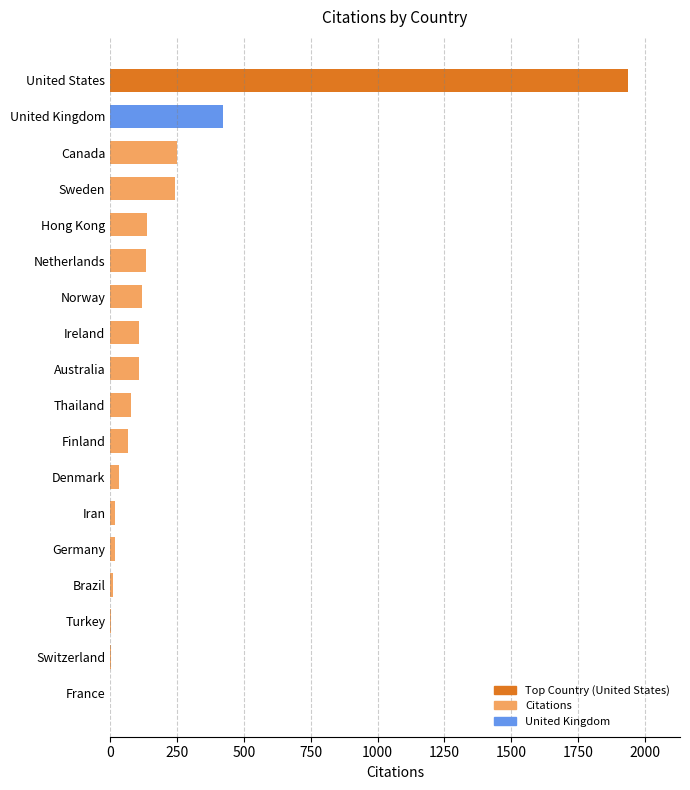

How many categories are shown in the chart?

18